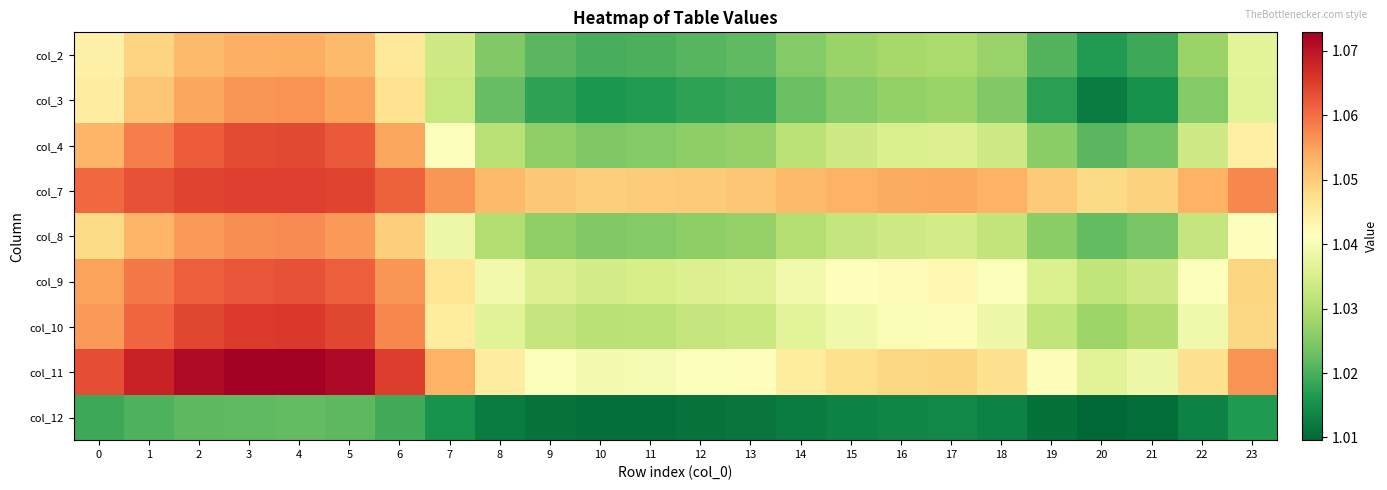

Reading right to left, list all the values displayed in this chart.

col_2: 23=1.0	22=1.0	21=1.0	20=1.0	19=1.0	18=1.0	17=1.0	16=1.0	15=1.0	14=1.0	13=1.0	12=1.0	11=1.0	10=1.0	9=1.0	8=1.0	7=1.0	6=1.0	5=1.1	4=1.1	3=1.1	2=1.1	1=1.0	0=1.0
col_3: 23=1.0	22=1.0	21=1.0	20=1.0	19=1.0	18=1.0	17=1.0	16=1.0	15=1.0	14=1.0	13=1.0	12=1.0	11=1.0	10=1.0	9=1.0	8=1.0	7=1.0	6=1.0	5=1.1	4=1.1	3=1.1	2=1.1	1=1.1	0=1.0
col_4: 23=1.0	22=1.0	21=1.0	20=1.0	19=1.0	18=1.0	17=1.0	16=1.0	15=1.0	14=1.0	13=1.0	12=1.0	11=1.0	10=1.0	9=1.0	8=1.0	7=1.0	6=1.1	5=1.1	4=1.1	3=1.1	2=1.1	1=1.1	0=1.1
col_7: 23=1.1	22=1.1	21=1.0	20=1.0	19=1.1	18=1.1	17=1.1	16=1.1	15=1.1	14=1.1	13=1.1	12=1.1	11=1.0	10=1.0	9=1.1	8=1.1	7=1.1	6=1.1	5=1.1	4=1.1	3=1.1	2=1.1	1=1.1	0=1.1
col_8: 23=1.0	22=1.0	21=1.0	20=1.0	19=1.0	18=1.0	17=1.0	16=1.0	15=1.0	14=1.0	13=1.0	12=1.0	11=1.0	10=1.0	9=1.0	8=1.0	7=1.0	6=1.0	5=1.1	4=1.1	3=1.1	2=1.1	1=1.1	0=1.0
col_9: 23=1.0	22=1.0	21=1.0	20=1.0	19=1.0	18=1.0	17=1.0	16=1.0	15=1.0	14=1.0	13=1.0	12=1.0	11=1.0	10=1.0	9=1.0	8=1.0	7=1.0	6=1.1	5=1.1	4=1.1	3=1.1	2=1.1	1=1.1	0=1.1
col_10: 23=1.0	22=1.0	21=1.0	20=1.0	19=1.0	18=1.0	17=1.0	16=1.0	15=1.0	14=1.0	13=1.0	12=1.0	11=1.0	10=1.0	9=1.0	8=1.0	7=1.0	6=1.1	5=1.1	4=1.1	3=1.1	2=1.1	1=1.1	0=1.1
col_11: 23=1.1	22=1.0	21=1.0	20=1.0	19=1.0	18=1.0	17=1.0	16=1.0	15=1.0	14=1.0	13=1.0	12=1.0	11=1.0	10=1.0	9=1.0	8=1.0	7=1.1	6=1.1	5=1.1	4=1.1	3=1.1	2=1.1	1=1.1	0=1.1
col_12: 23=1.0	22=1.0	21=1.0	20=1.0	19=1.0	18=1.0	17=1.0	16=1.0	15=1.0	14=1.0	13=1.0	12=1.0	11=1.0	10=1.0	9=1.0	8=1.0	7=1.0	6=1.0	5=1.0	4=1.0	3=1.0	2=1.0	1=1.0	0=1.0